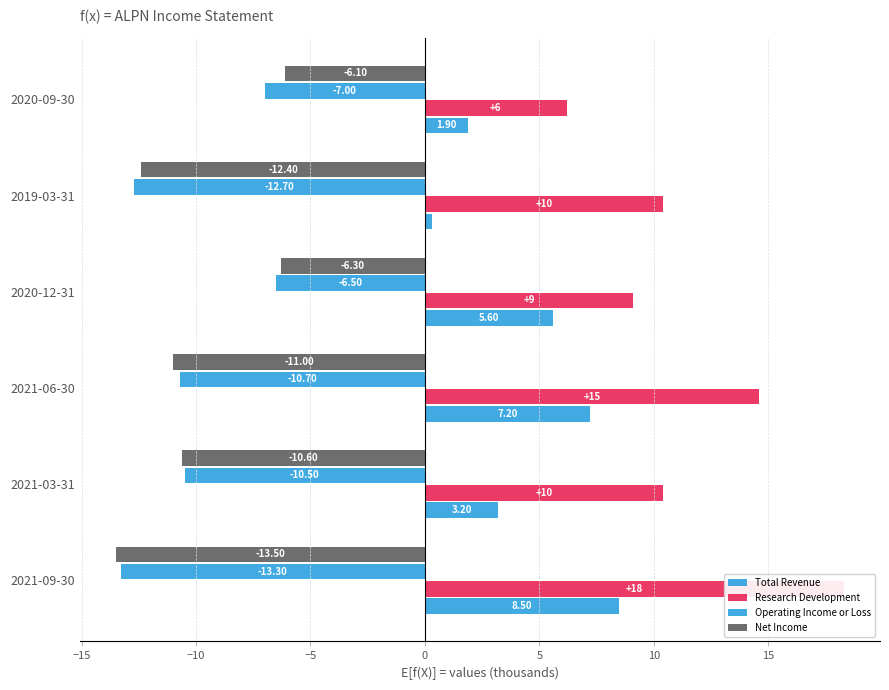

Which series changed the most between 2021-09-30 and 2021-03-31?

Research Development